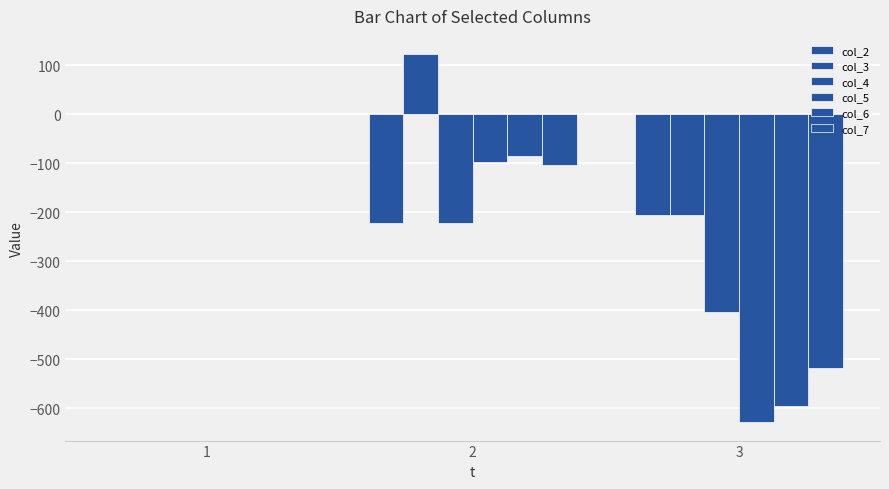

What is the sum of the col_3 values at 1 and 2?

122.2